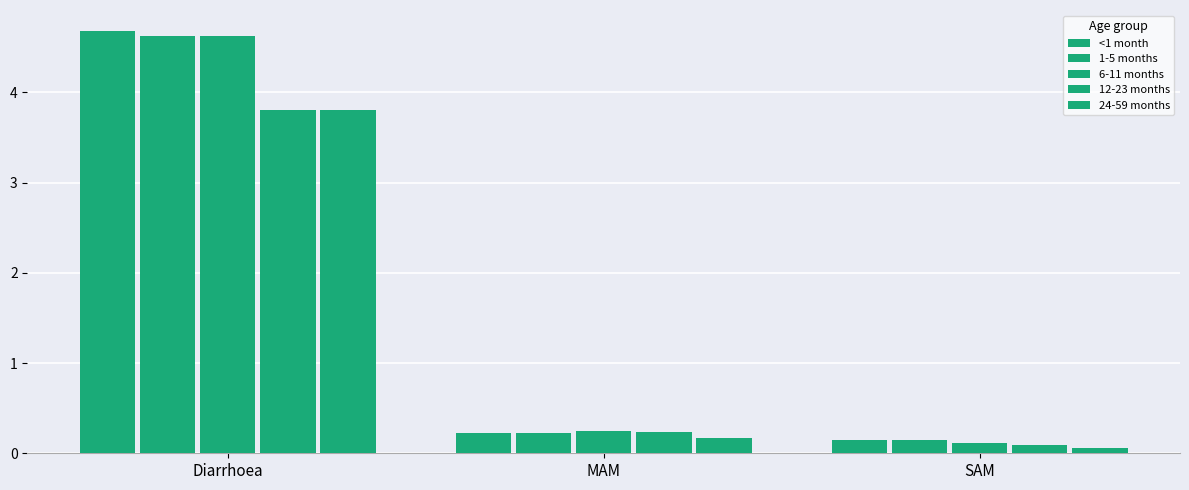

Reading left to right, list all the values displayed in this chart.

<1 month: Diarrhoea=4.7	MAM=0.2	SAM=0.1
1-5 months: Diarrhoea=4.6	MAM=0.2	SAM=0.1
6-11 months: Diarrhoea=4.6	MAM=0.2	SAM=0.1
12-23 months: Diarrhoea=3.8	MAM=0.2	SAM=0.1
24-59 months: Diarrhoea=3.8	MAM=0.2	SAM=0.1